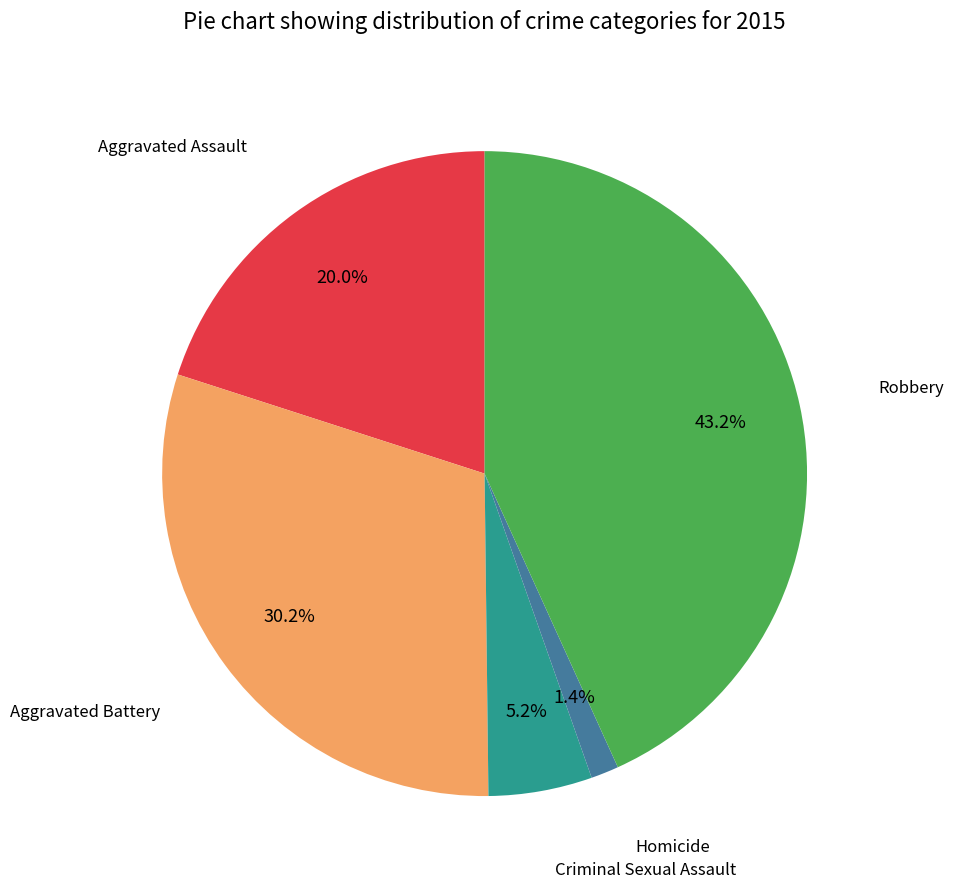

How much of the chart is everything except Homicide?

98.6%